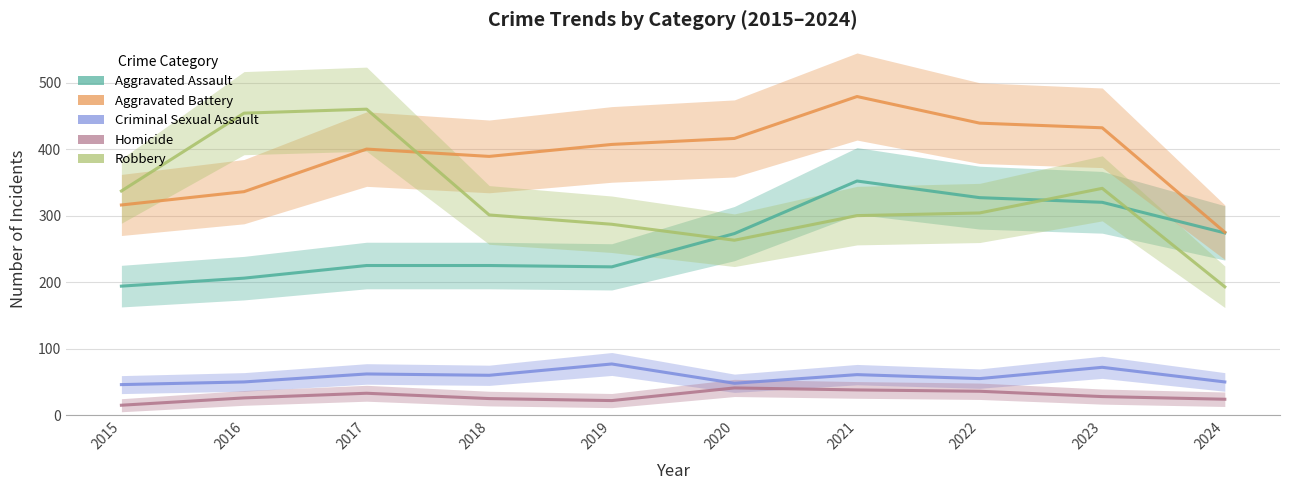

Where is the first local minimum for Robbery?

2020